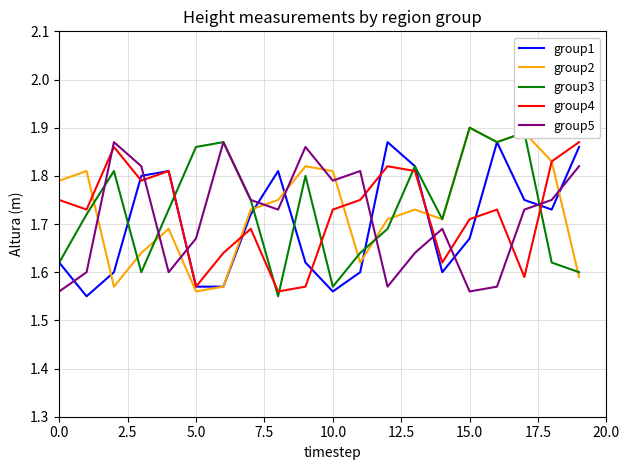

At which category is the sum across all series the highest?

16